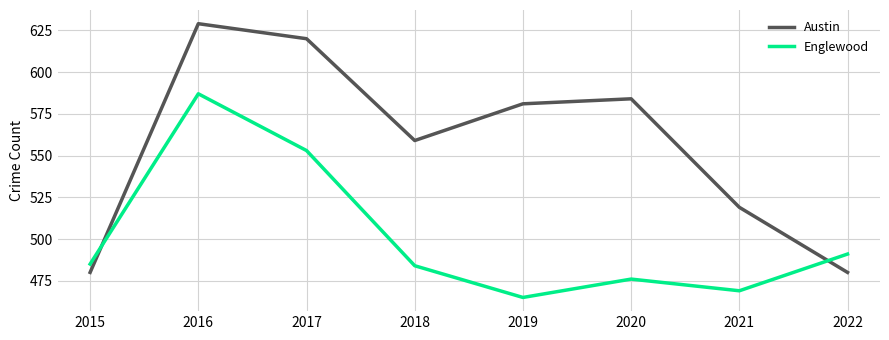

How many times do Englewood and Austin cross each other?

2